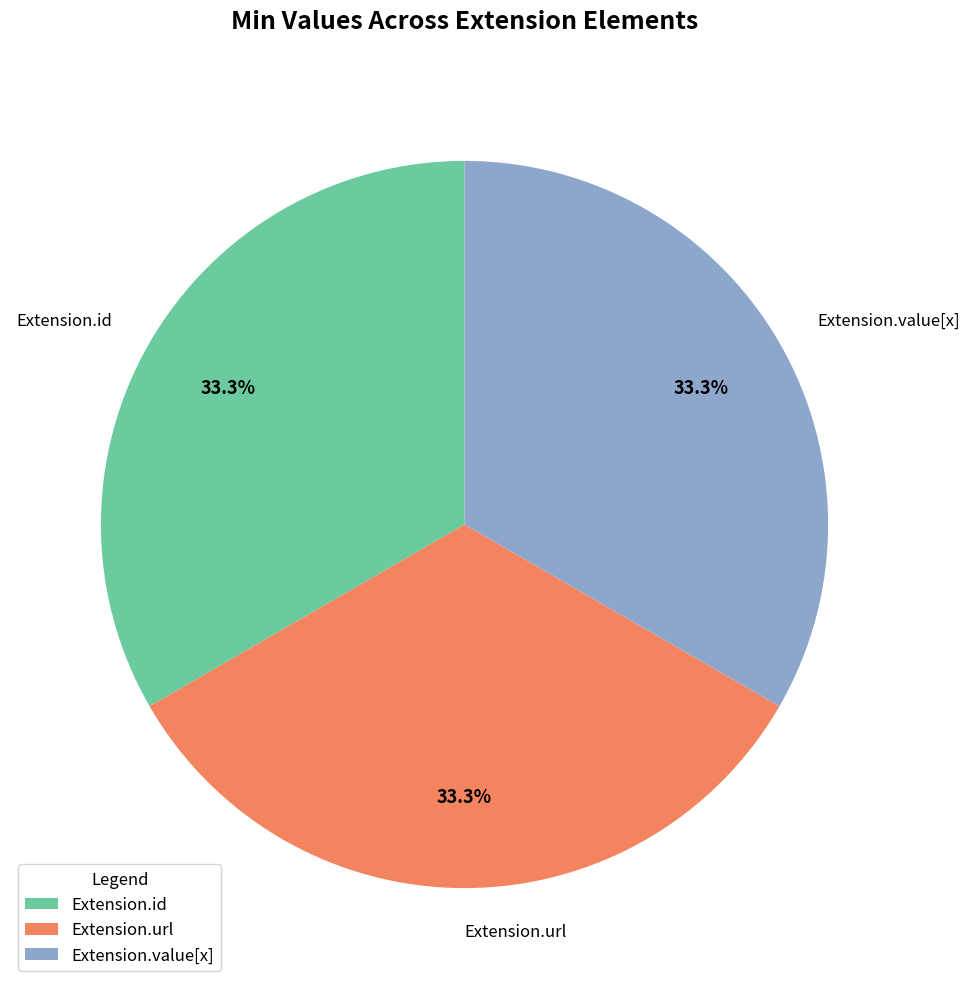

Is there a majority slice in this chart?

No